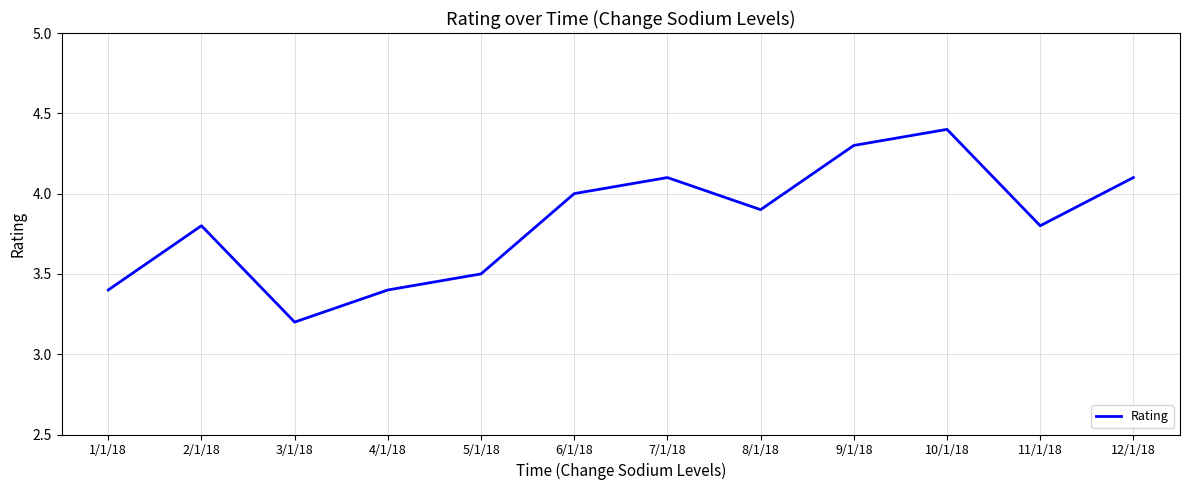

Does the chart have visible grid lines?

Yes